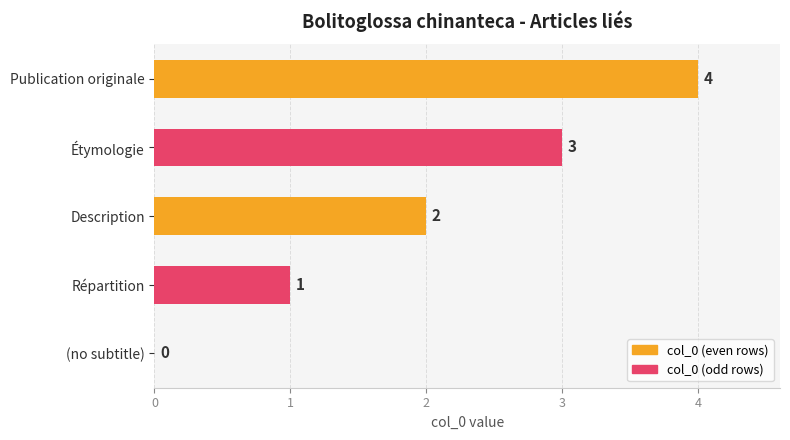

What is the average value?

2